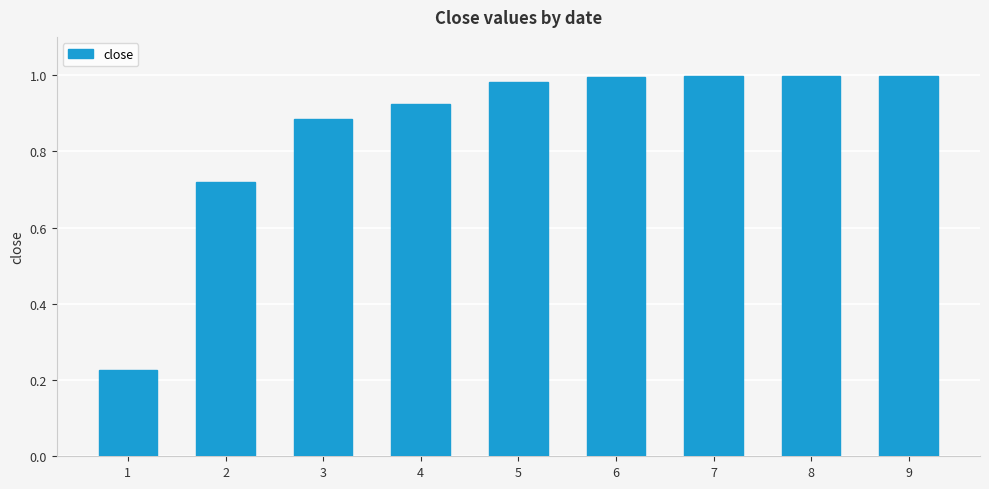

Which has a higher value, 2 or 6?

6